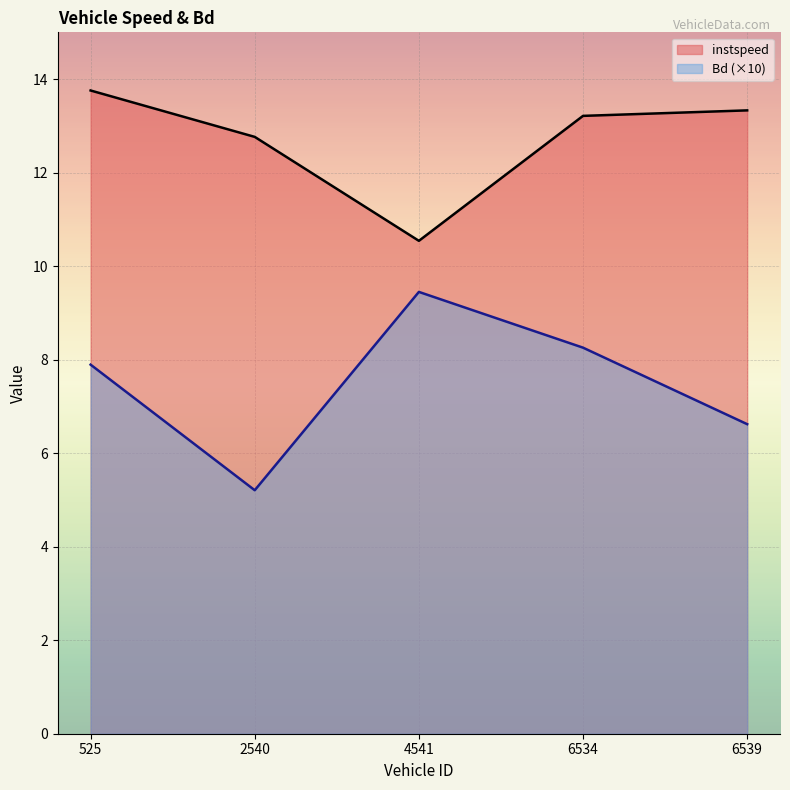

The value of instspeed at 4541 is 10.5. True or false?

True